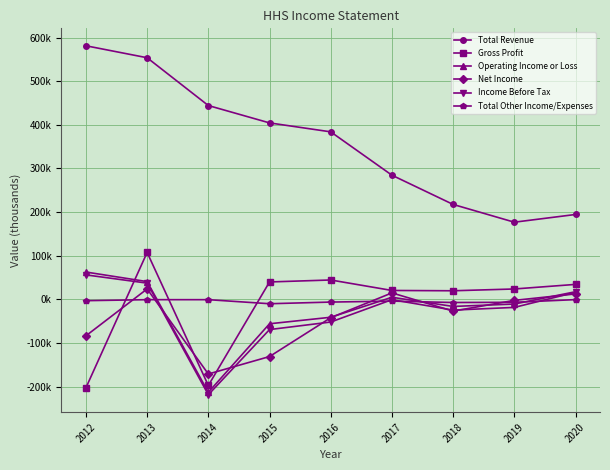

In Total Revenue, how many points are lower than both neighbors (excluding endpoints)?

1